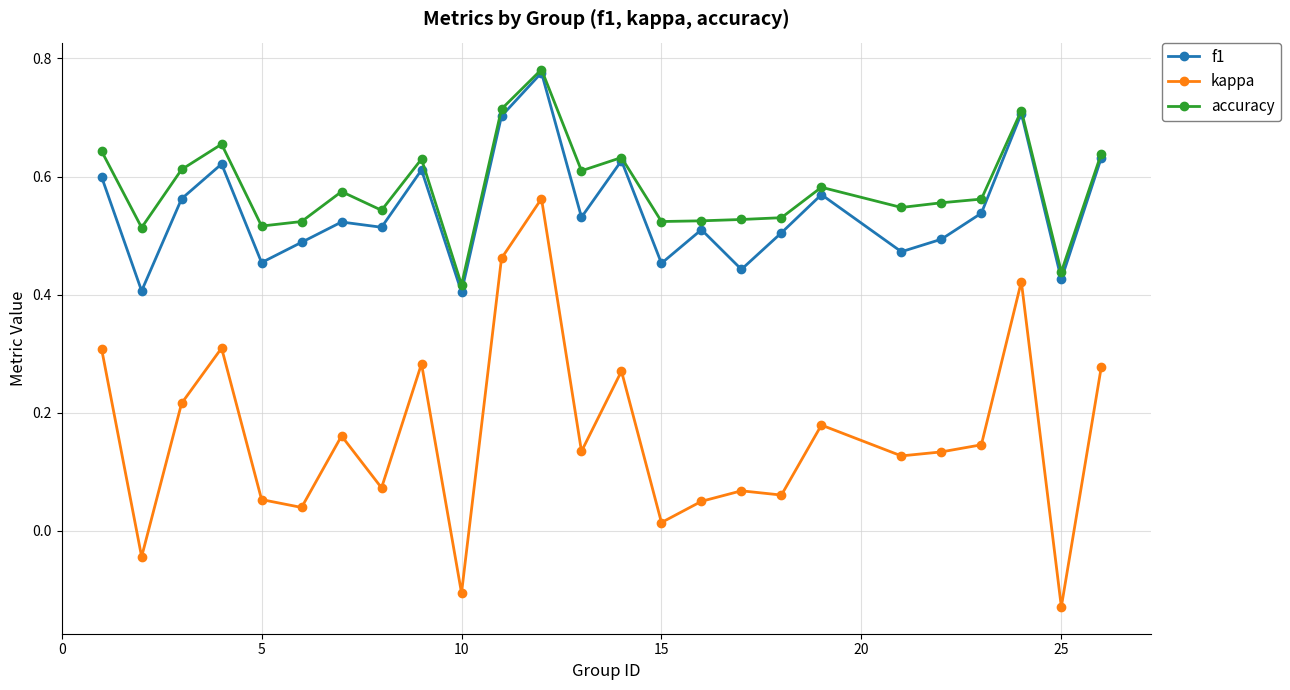

True or false: accuracy has more than 2 interior local peaks.

True